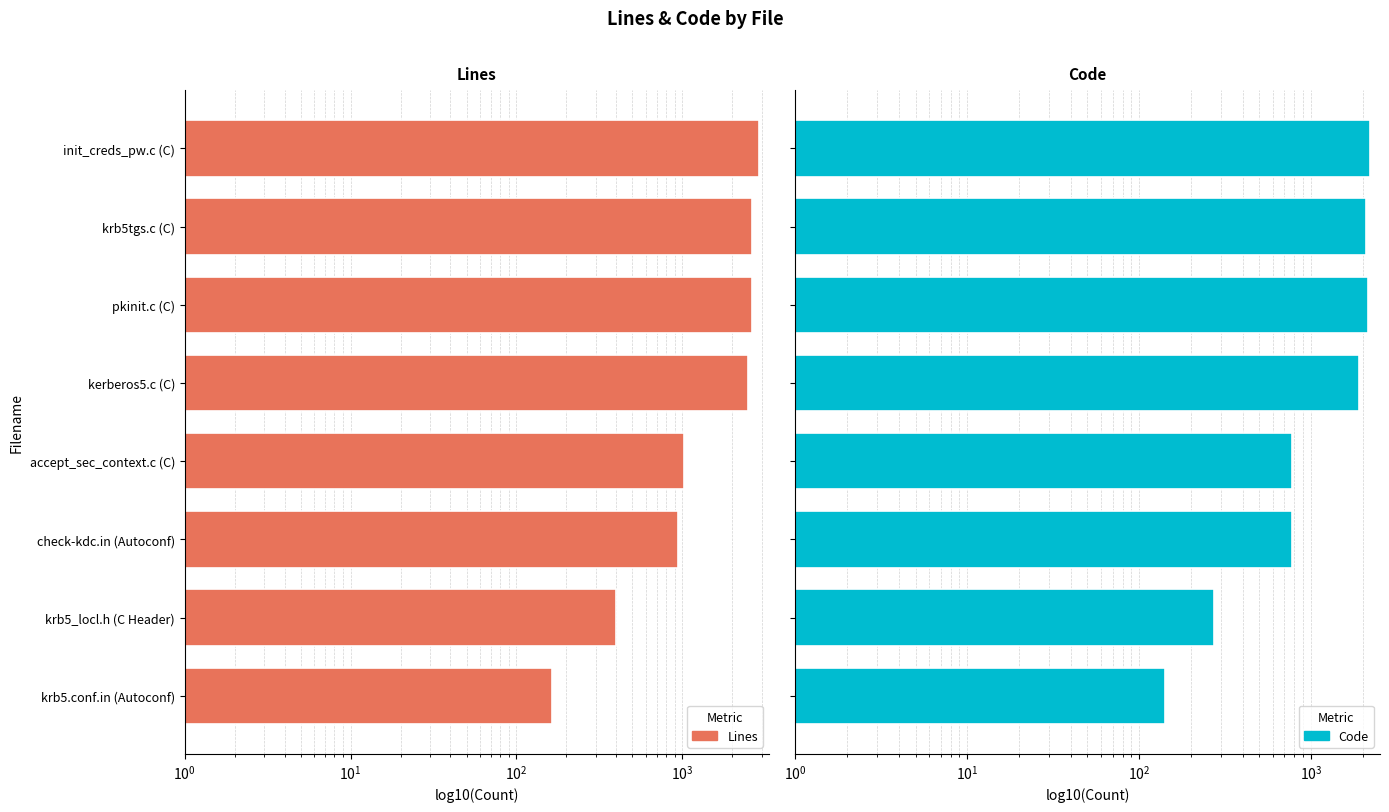

What is the sum of all Lines values?

13151